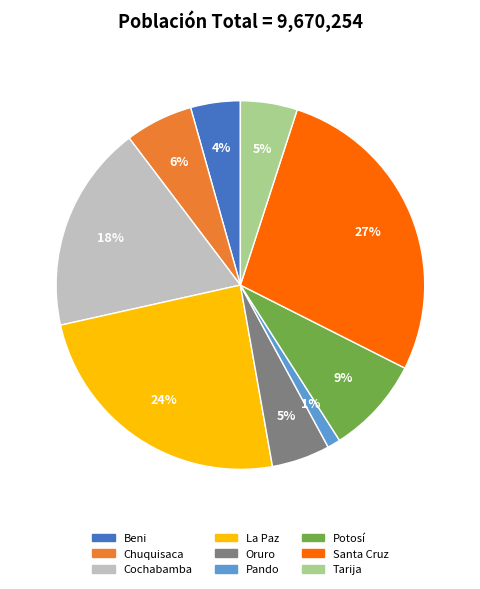

Between Santa Cruz and Cochabamba, which is larger?

Santa Cruz